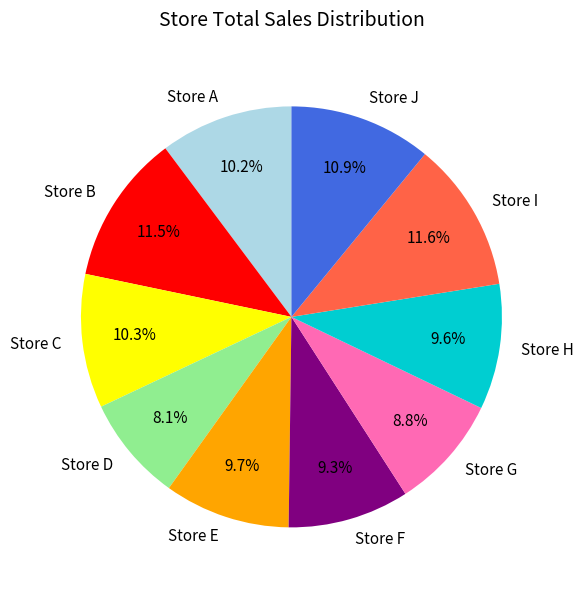

To the nearest percent, what is the average slice percentage?

10%